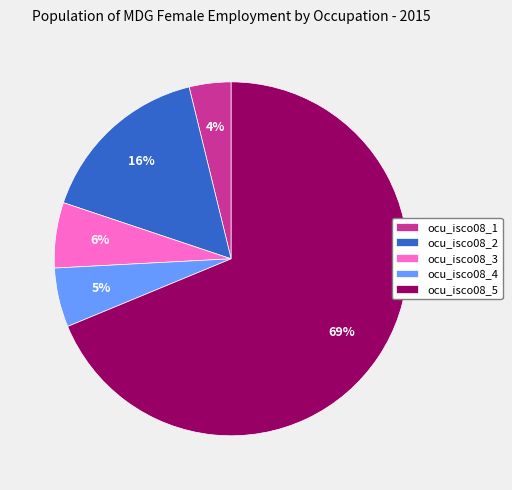

Between ocu_isco08_5 and ocu_isco08_2, which is larger?

ocu_isco08_5